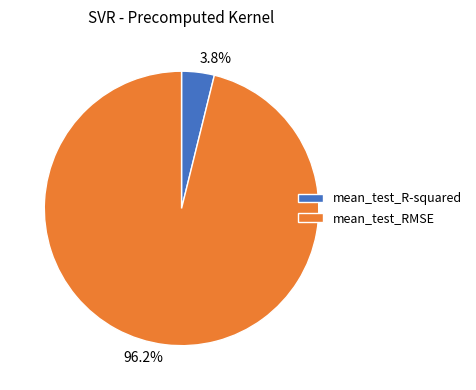

Is it true that mean_test_R-squared is 4% of the pie?

True